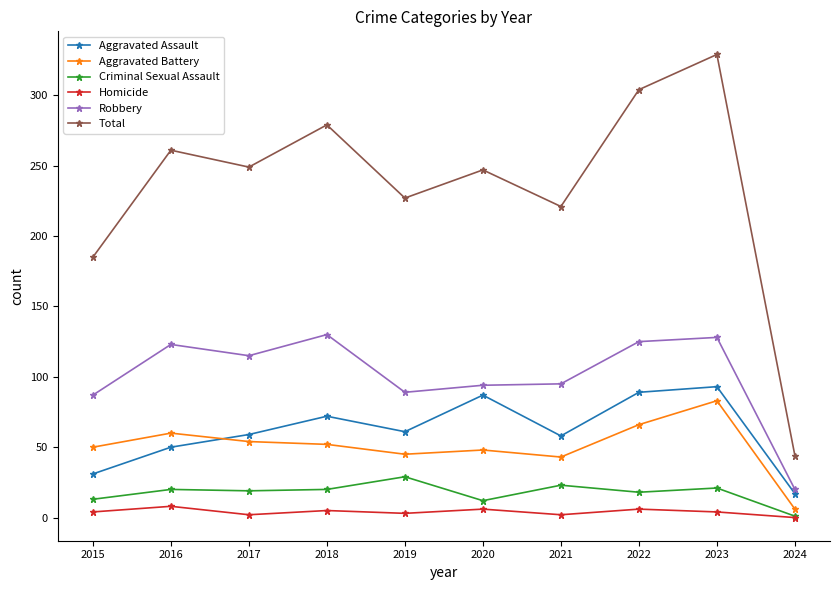

True or false: Aggravated Assault has a value of 50 at 2016.

True